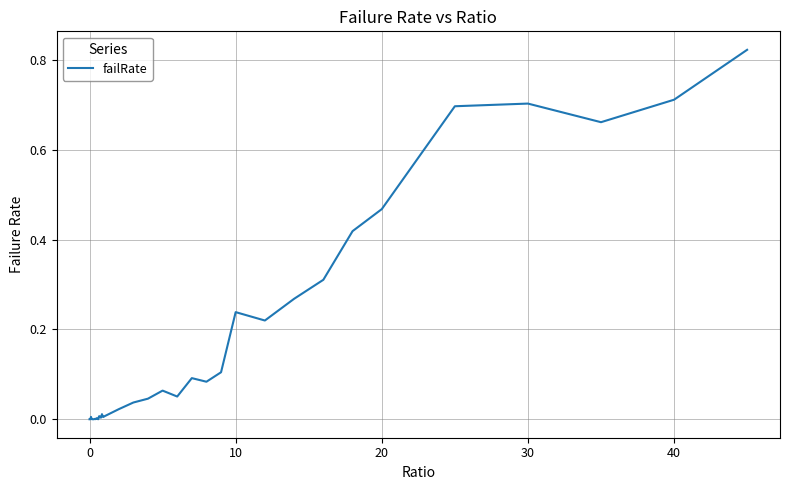

Reading left to right, extract all data points from this chart.

0.0	0.0	0.0	0.0	0.0	0.0	0.0	0.0	0.0	0.0	0.0	0.0	0.0	0.0	0.0	0.0	0.0	0.0	0.0	0.0	0.0	0.0	0.0	0.0	0.1	0.1	0.1	0.1	0.1	0.2	0.2	0.3	0.3	0.4	0.5	0.7	0.7	0.7	0.7	0.8